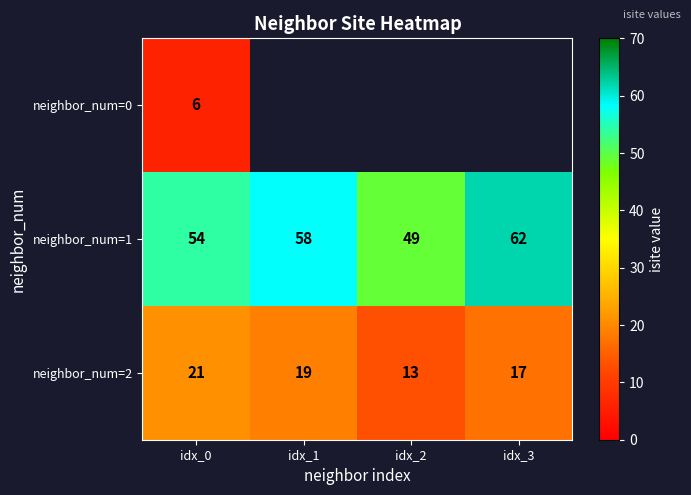

The value of neighbor_num=2 at idx_0 is 7. True or false?

False